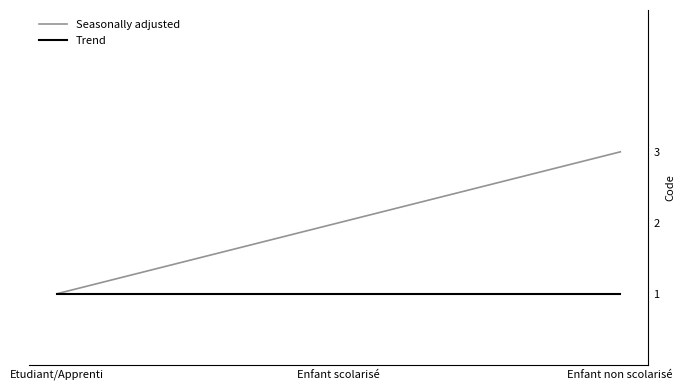

What is the difference between the Seasonally adjusted values at Enfant non scolarisé and Etudiant/Apprenti?

2